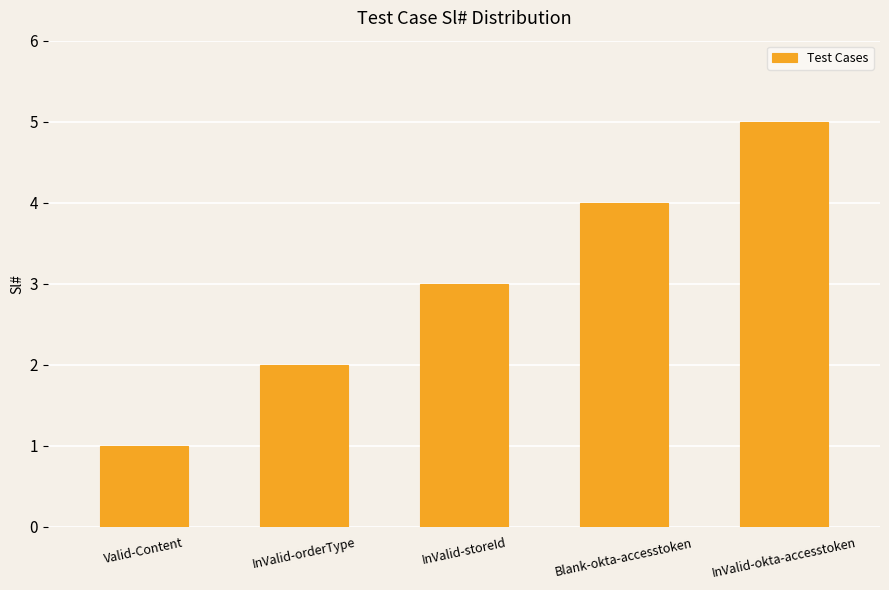

What is the value of the 3rd bar from the left?

3